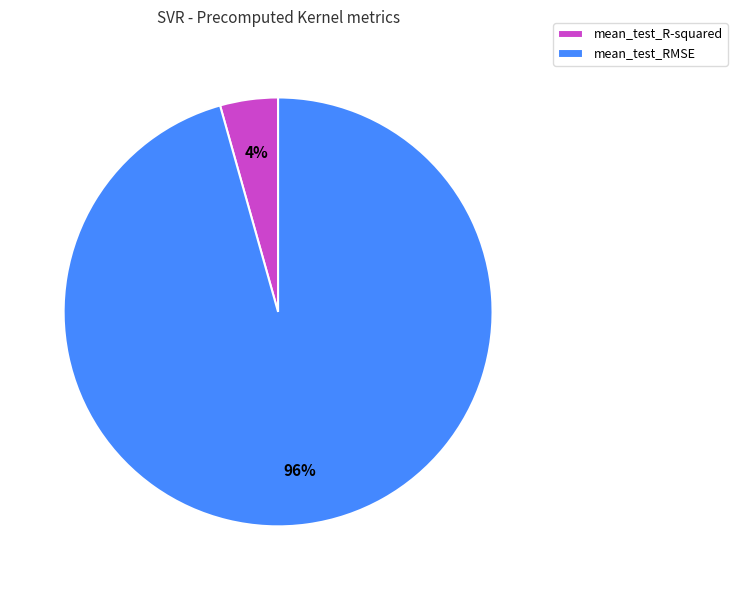

How many segments does this pie chart have?

2